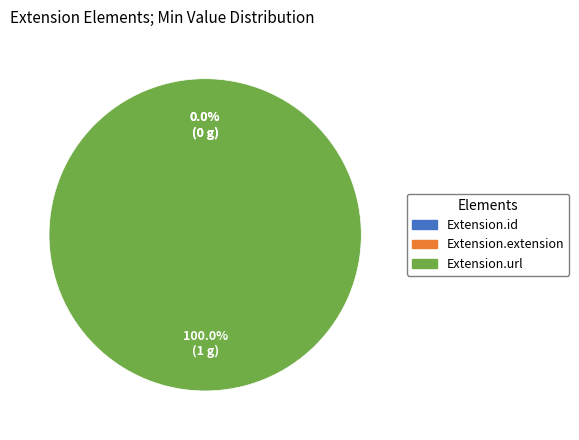

Is the sum of Extension.extension and Extension.id greater than half?

No